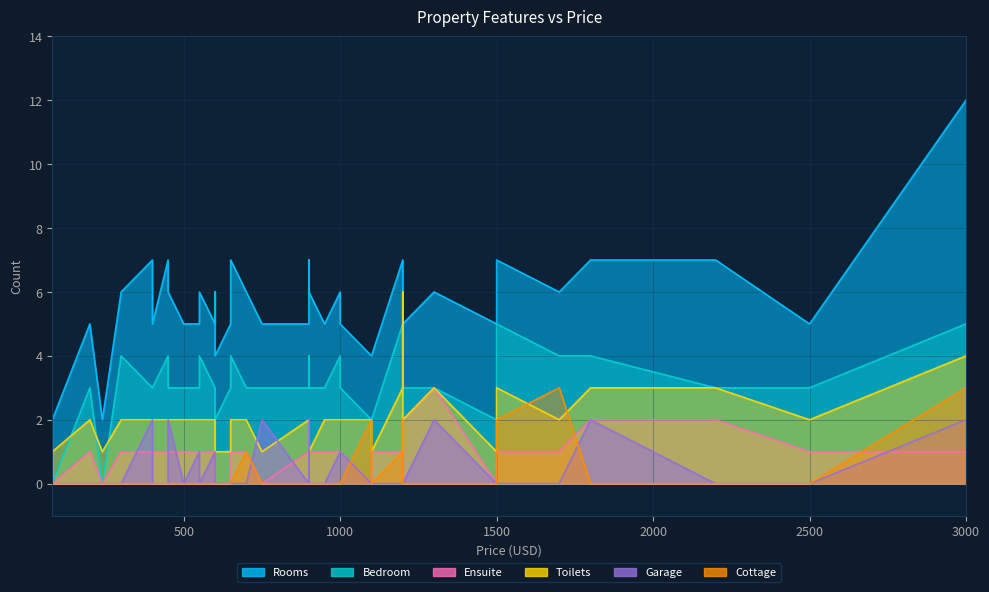

How many lines are shown in the chart?

6